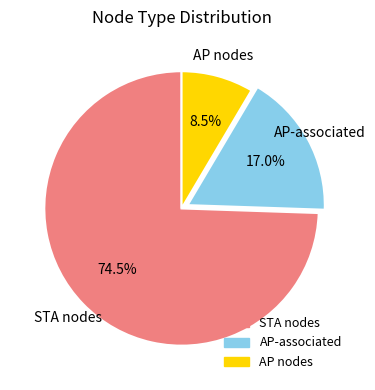

How many segments does this pie chart have?

3